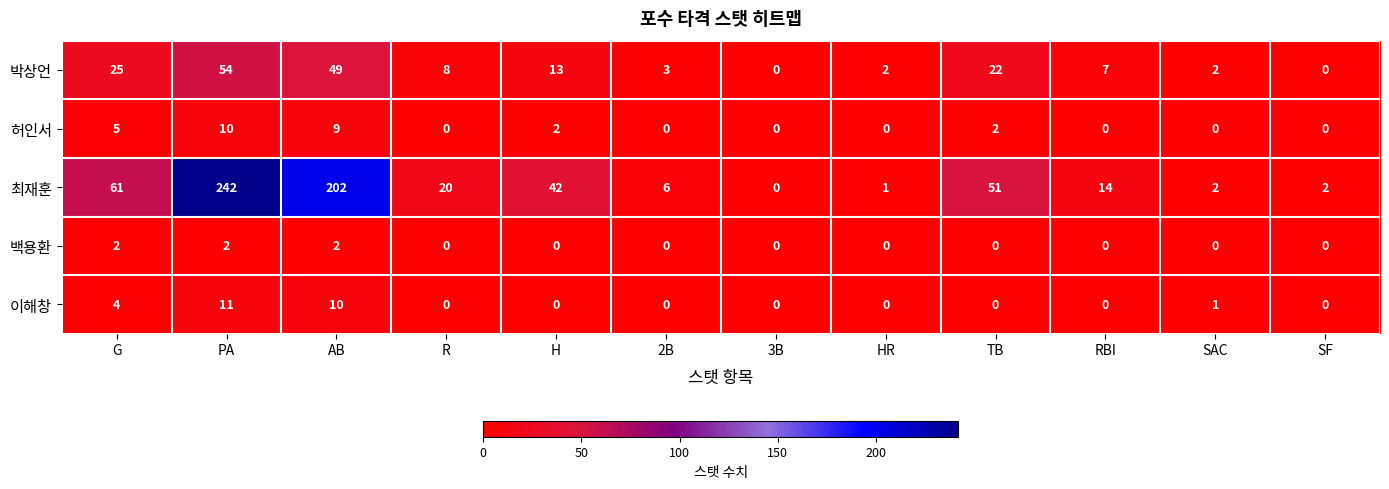

True or false: 최재훈 has a value of 242 at PA.

True